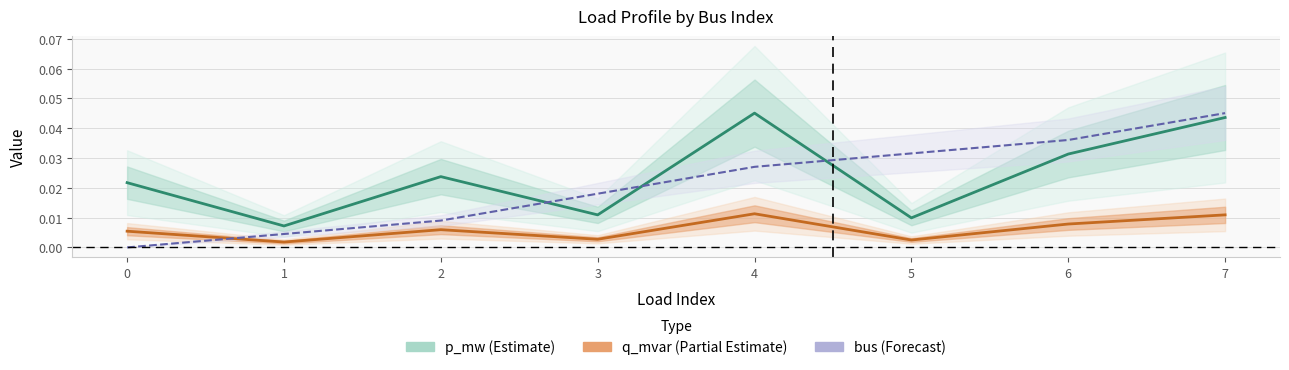

How many times do bus (Forecast) and q_mvar (Partial Estimate) cross each other?

1